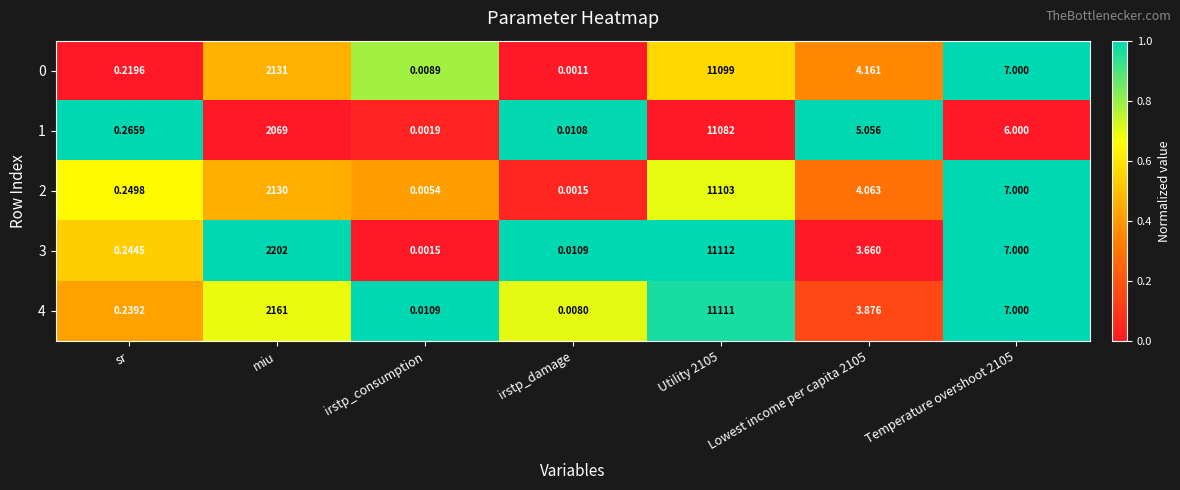

Which label corresponds to the smallest value in the chart?

irstp_damage